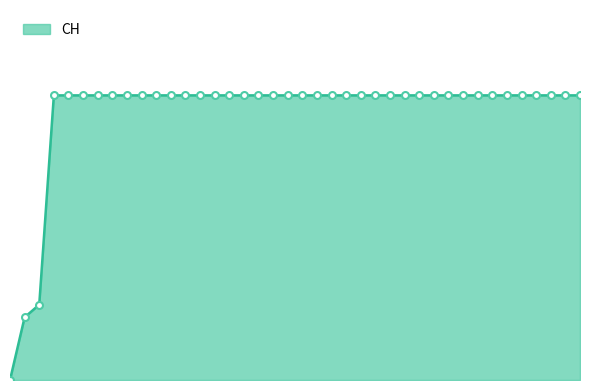

Does the chart display data point markers on the line(s)?

No